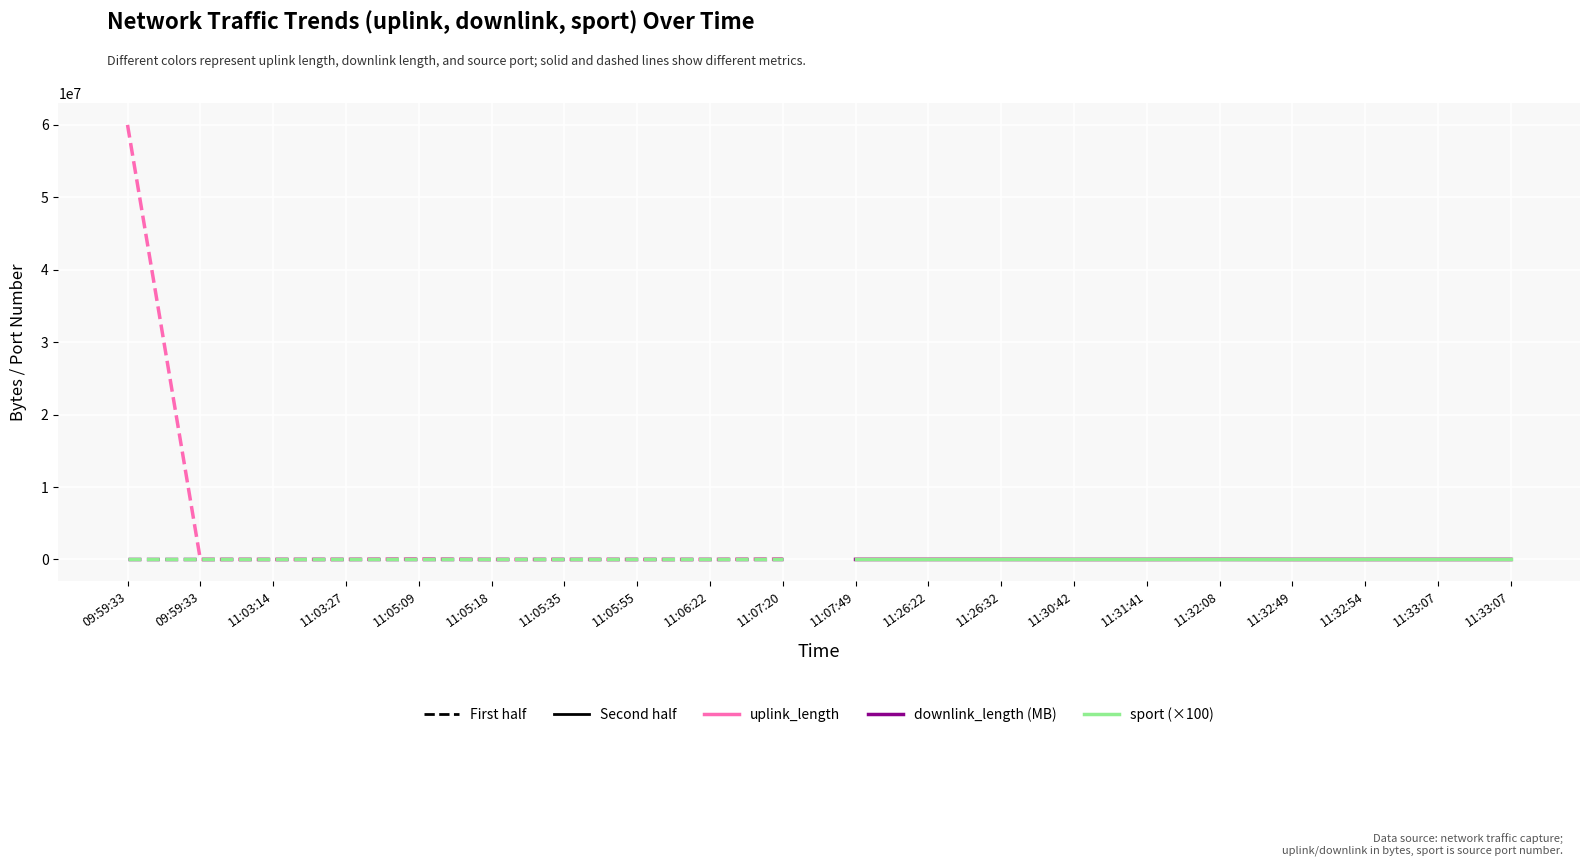

List the series in order of their peak value, lowest first.

sport (×100), downlink_length (MB), uplink_length